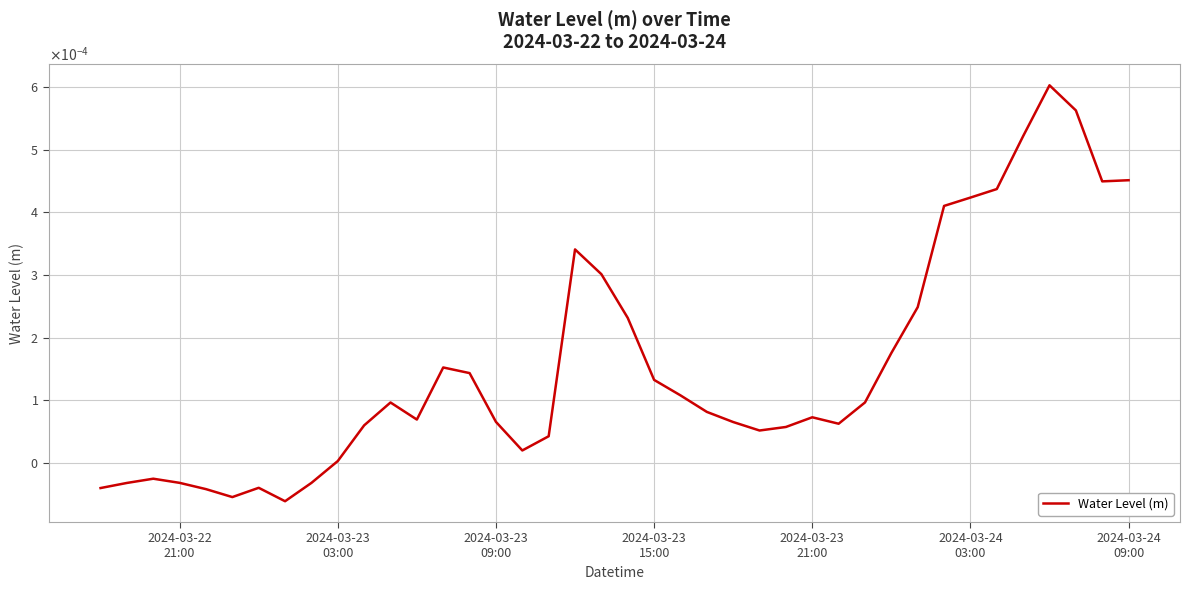

Does the chart have visible grid lines?

Yes